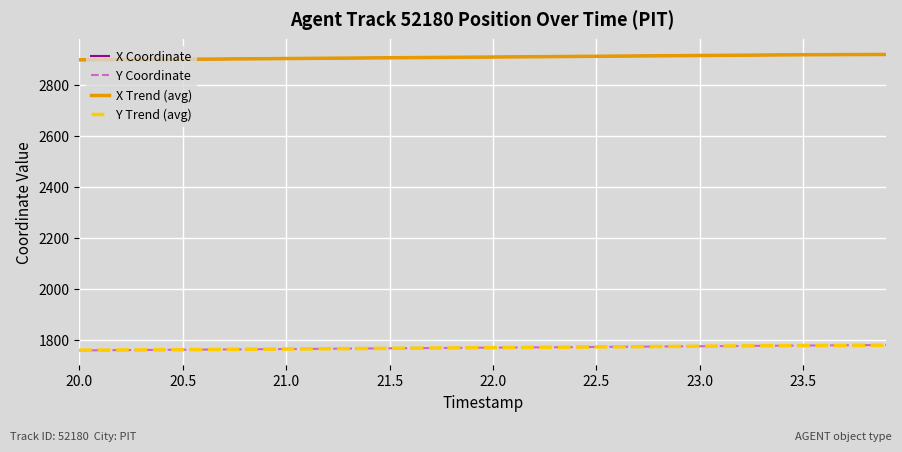

Is this an area chart (filled region under the line)?

No